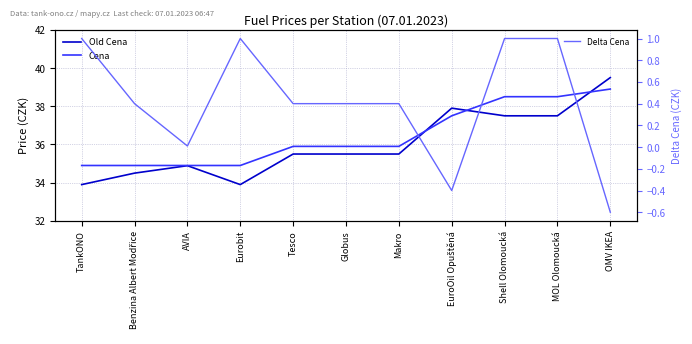

Which series changed the most between AVIA and Makro?

Cena